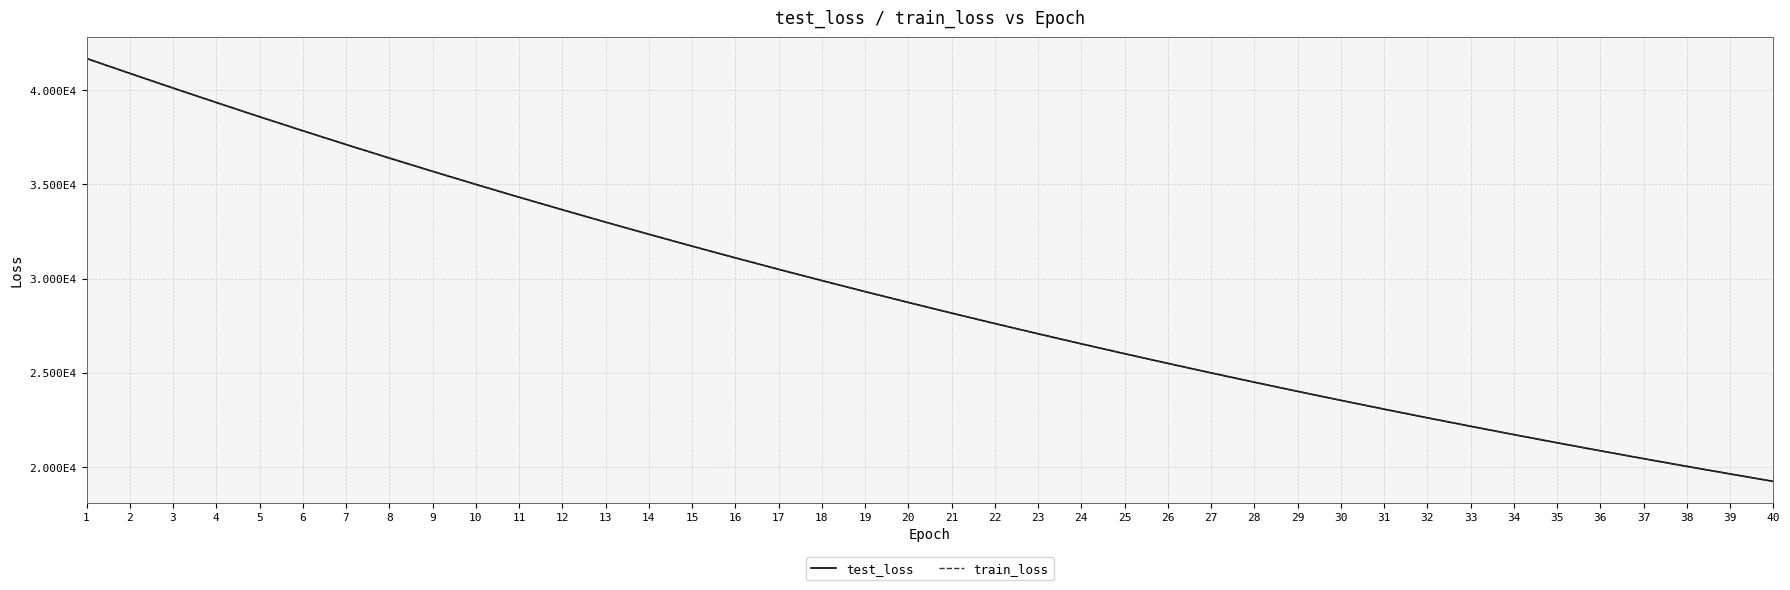

What are all the series names shown in the legend?

test_loss, train_loss